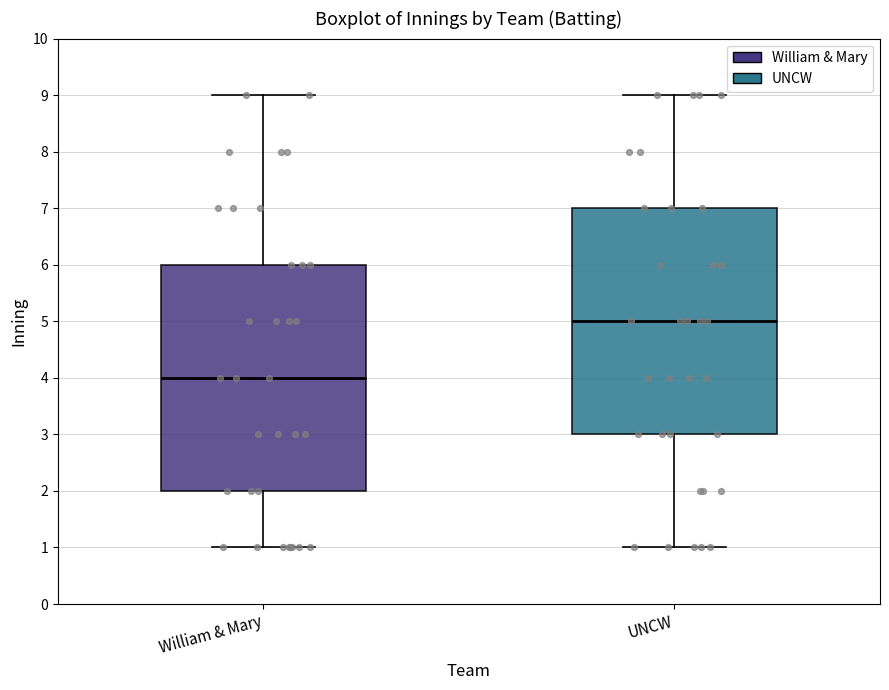

Reading left to right, transcribe this box plot: for each box, give where its median line is, the range the box spans, and where its two whiskers end, as read against the y-axis. The values are not printed on the chart, so give them approximately, as read against the axis.

William & Mary: median 4, box 2 to 6, whiskers 1 to 9
UNCW: median 5, box 3 to 7, whiskers 1 to 9